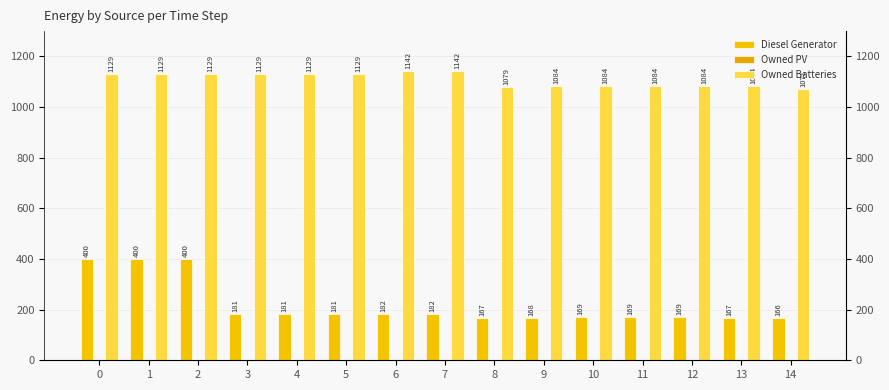

What is the value of the Diesel Generator bar at the 6th from the left?

181